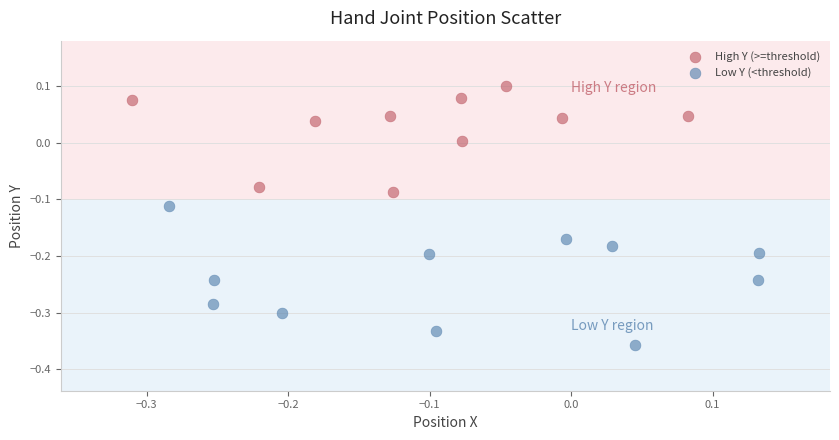

What are all the series names shown in the legend?

High Y (>=threshold), Low Y (<threshold)